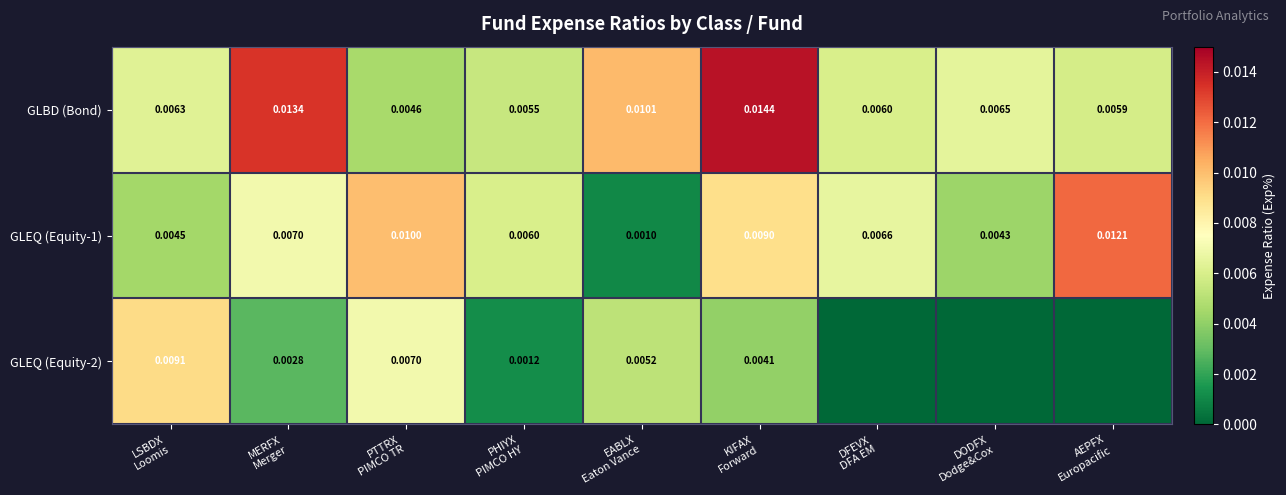

How many GLEQ (Equity-2) values are between 0 and 1?

9